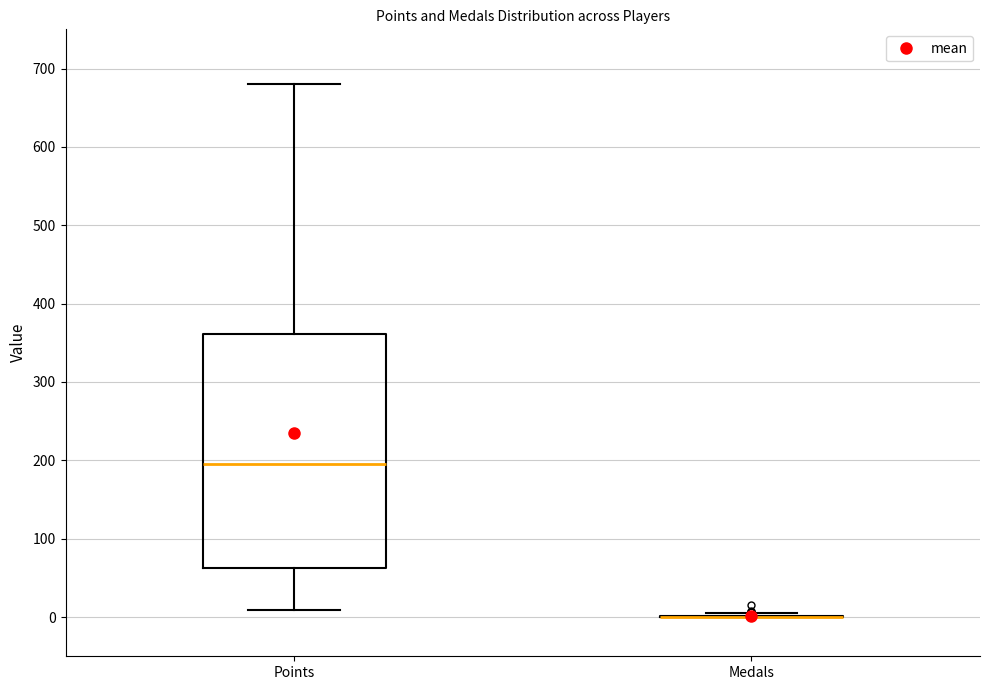

Reading left to right, read every box against the y-axis: the position of its median line, the range the box covers, and the ends of its whiskers. The values are not printed on the chart, so give them approximately, as read against the axis.

Points: median 200, box 60 to 360, whiskers 10 to 680
Medals: box collapsed to a line at 0, whiskers 0 to 10